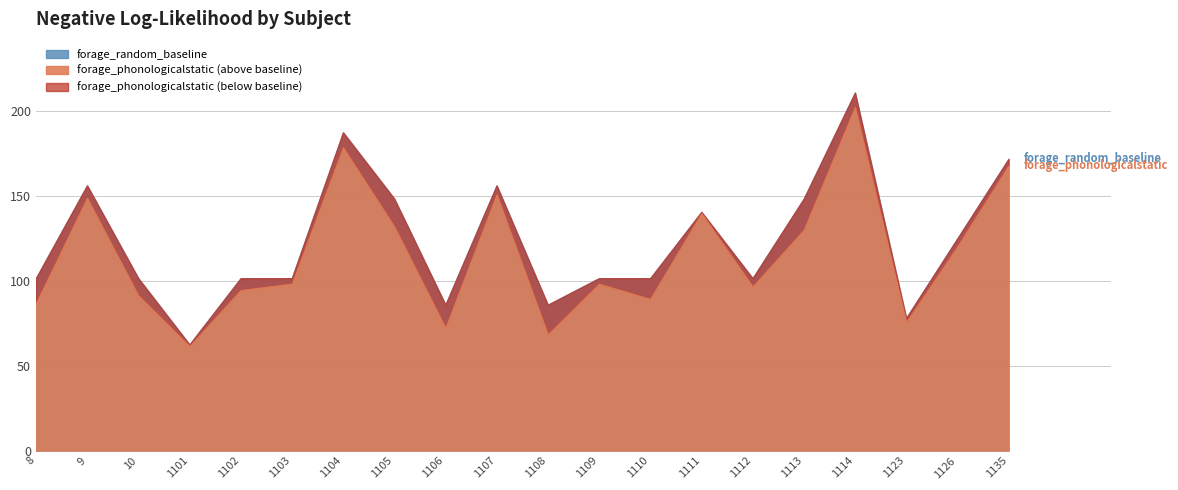

True or false: forage_phonologicalstatic has more than 0 points higher than both neighbors.

True